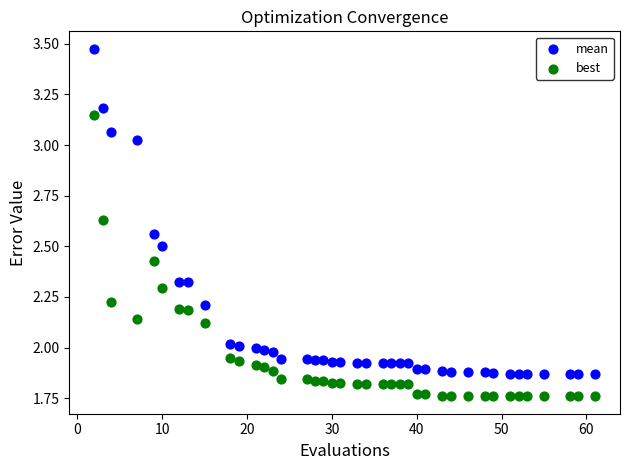

Across all data points, what is the range of Y values (max minus min)?

1.7